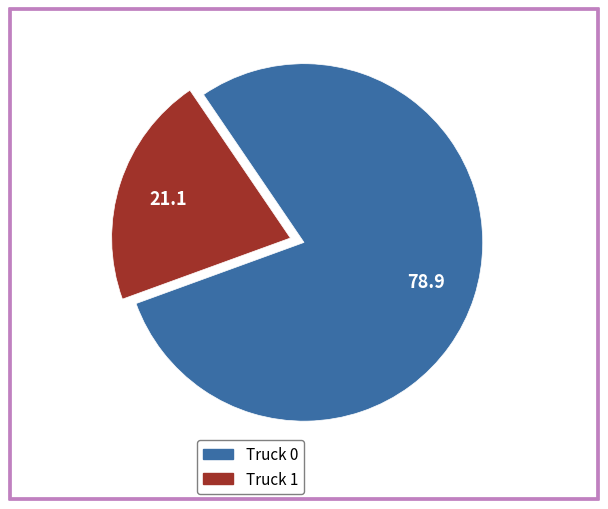

Is there any slice that represents more than half of the pie?

Yes